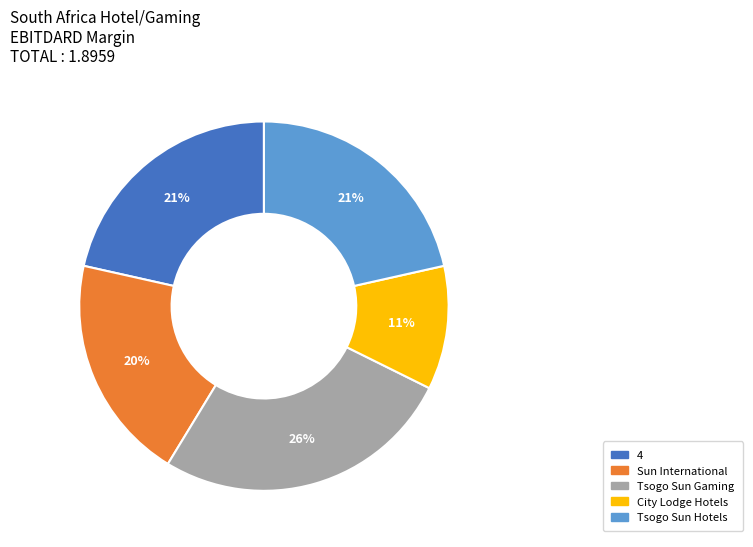

Does any single category account for the majority?

No